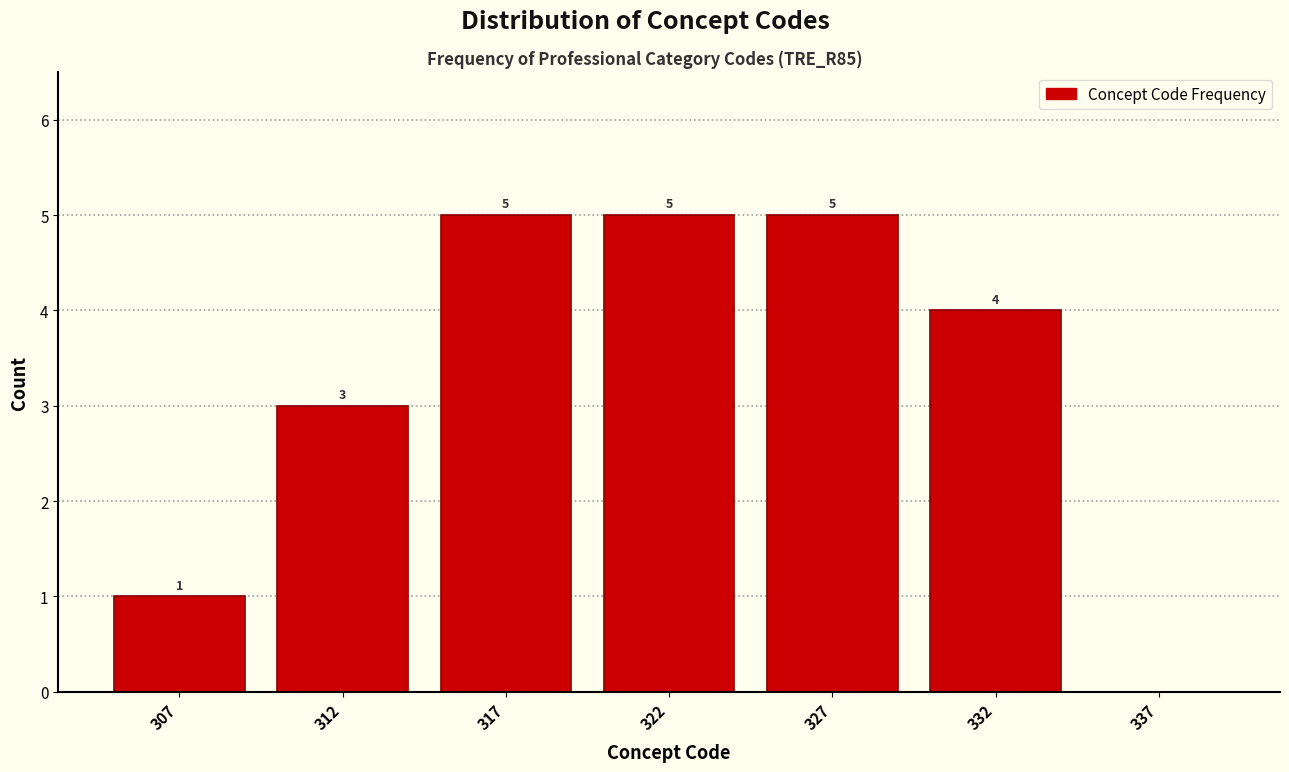

Reading right to left, transcribe all the data shown in this chart.

337=0	332=4	327=5	322=5	317=5	312=3	307=1